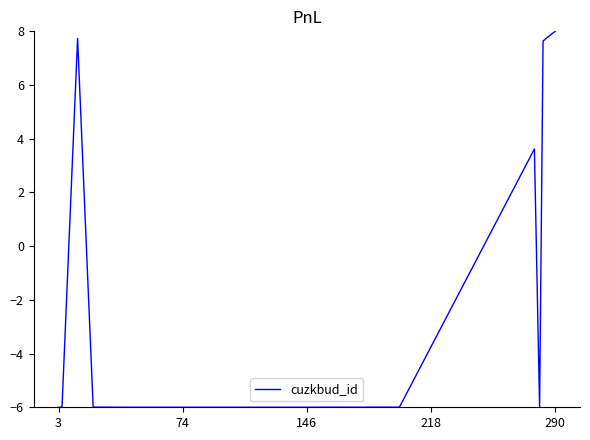

What is the difference between the maximum and minimum values?

14.0